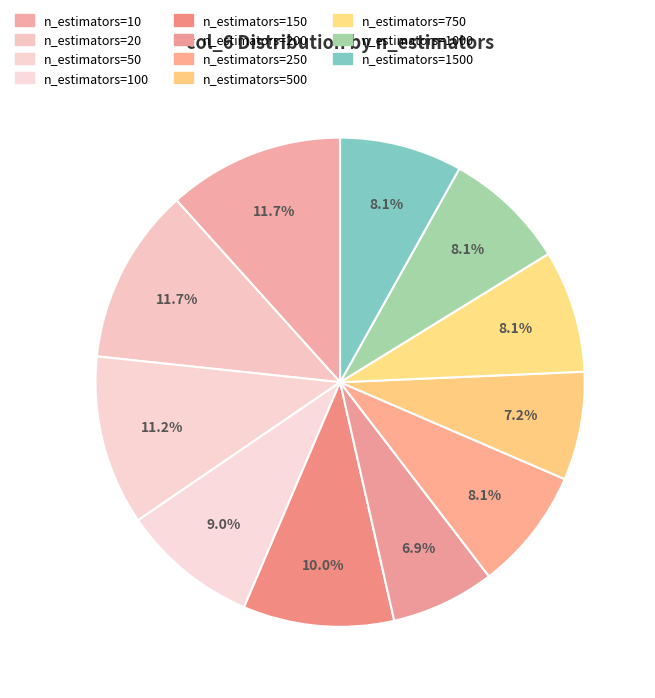

Does n_estimators=1500 represent more than half of the total?

No